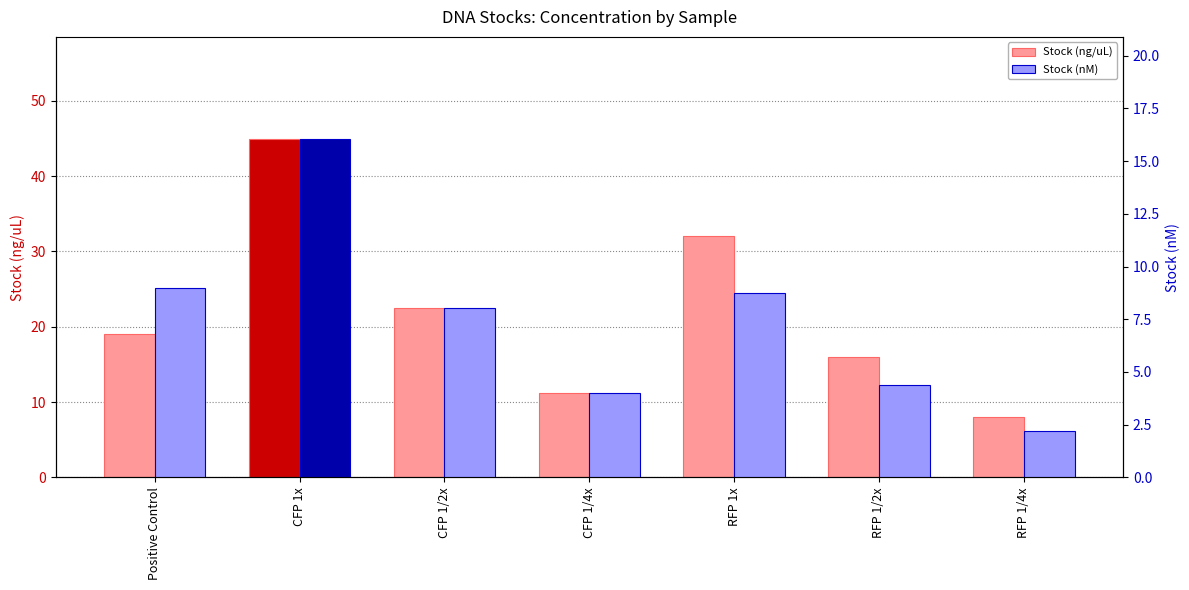

Reading left to right, list all the values displayed in this chart.

Stock (ng/uL): Positive Control=19.0	CFP 1x=45.0	CFP 1/2x=22.5	CFP 1/4x=11.2	RFP 1x=32.0	RFP 1/2x=16.0	RFP 1/4x=8.0
Stock (nM): Positive Control=9.0	CFP 1x=16.1	CFP 1/2x=8.0	CFP 1/4x=4.0	RFP 1x=8.7	RFP 1/2x=4.4	RFP 1/4x=2.2